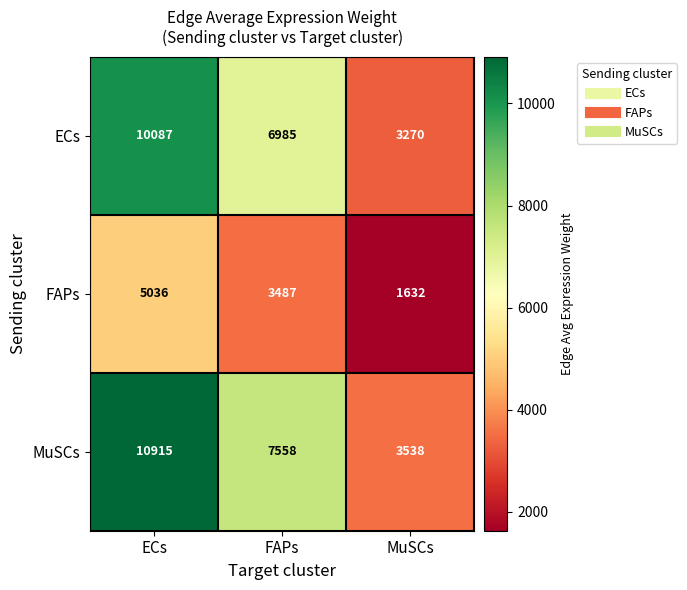

Rank the series at MuSCs from lowest to highest value.

FAPs, ECs, MuSCs